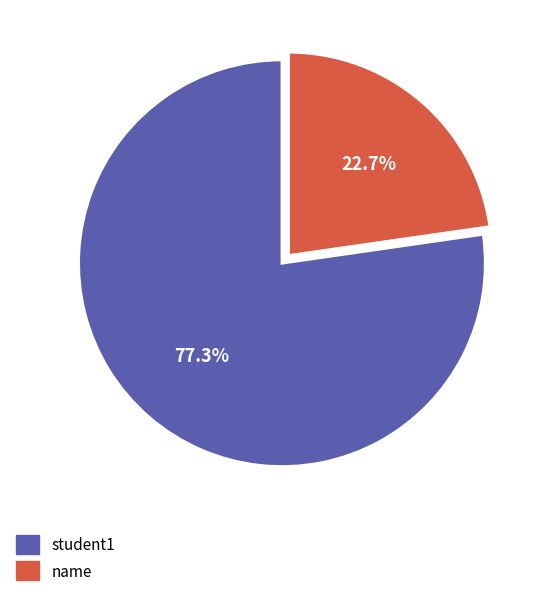

What percentage is the student1 slice, to the nearest percent?

77%